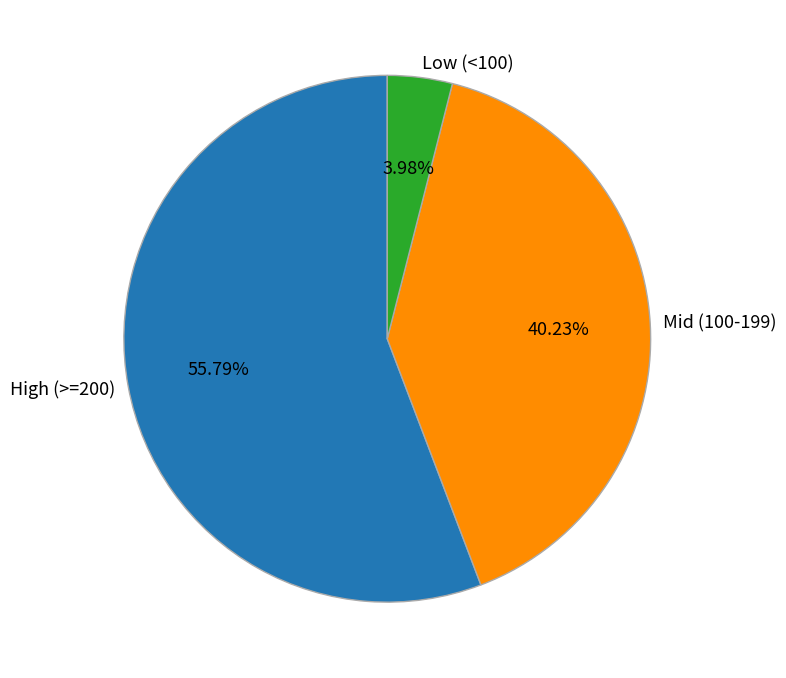

Between Low (<100) and Mid (100-199), which is larger?

Mid (100-199)